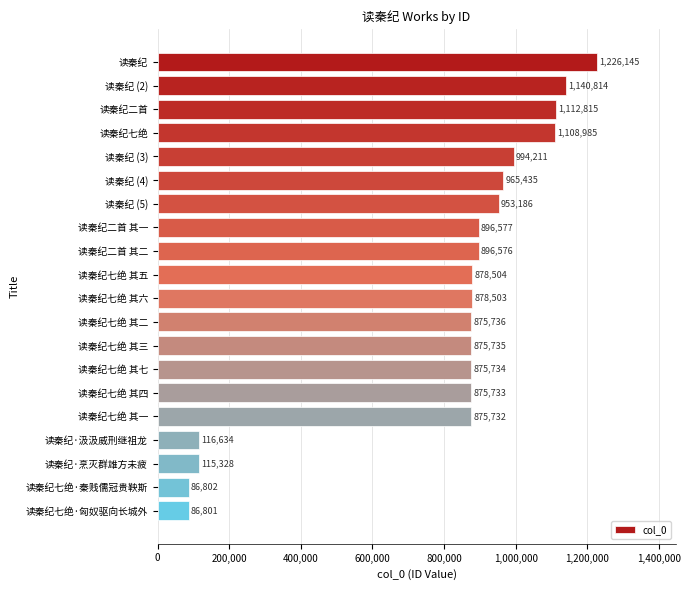

True or false: the data shows 965435 at 读秦纪 (4).

True